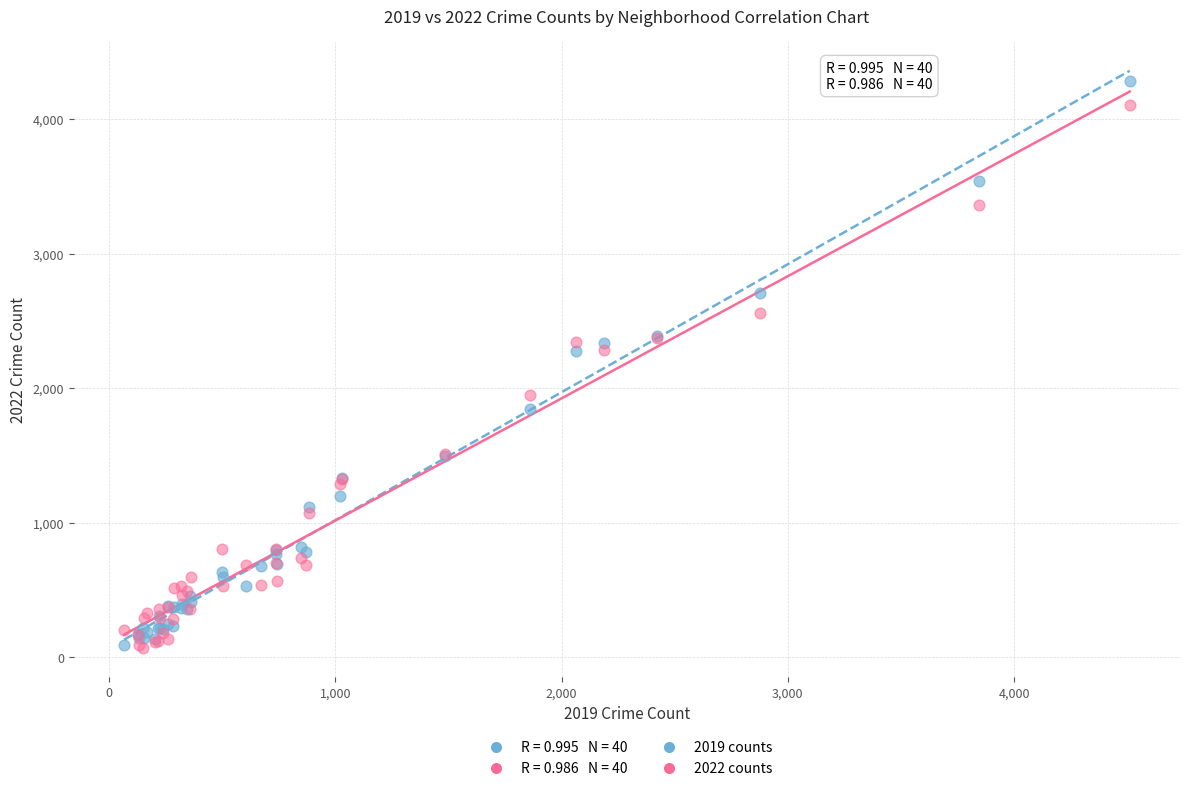

What is the X range (max minus min) for the scatter plot?

4445